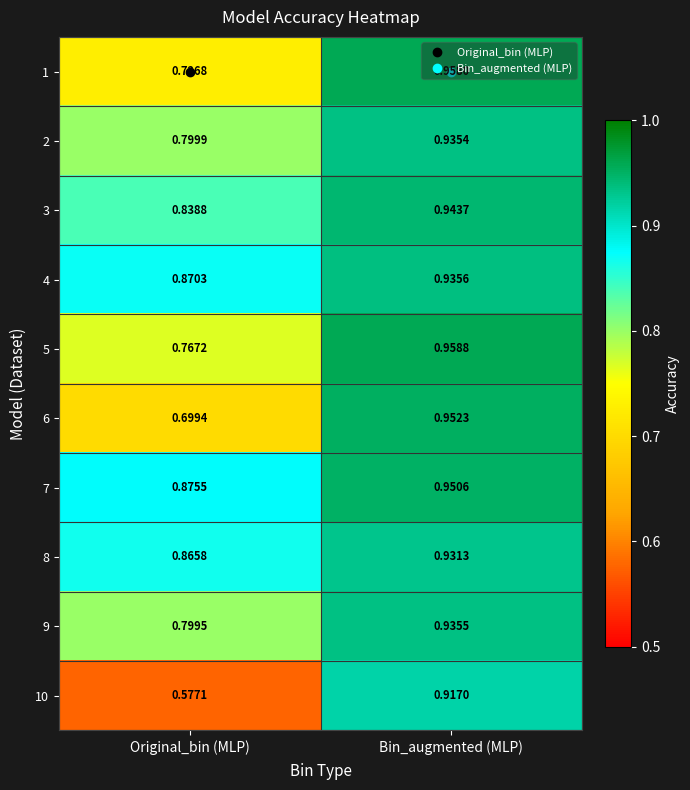

At which label is 1 closest to 0?

Original_bin (MLP)